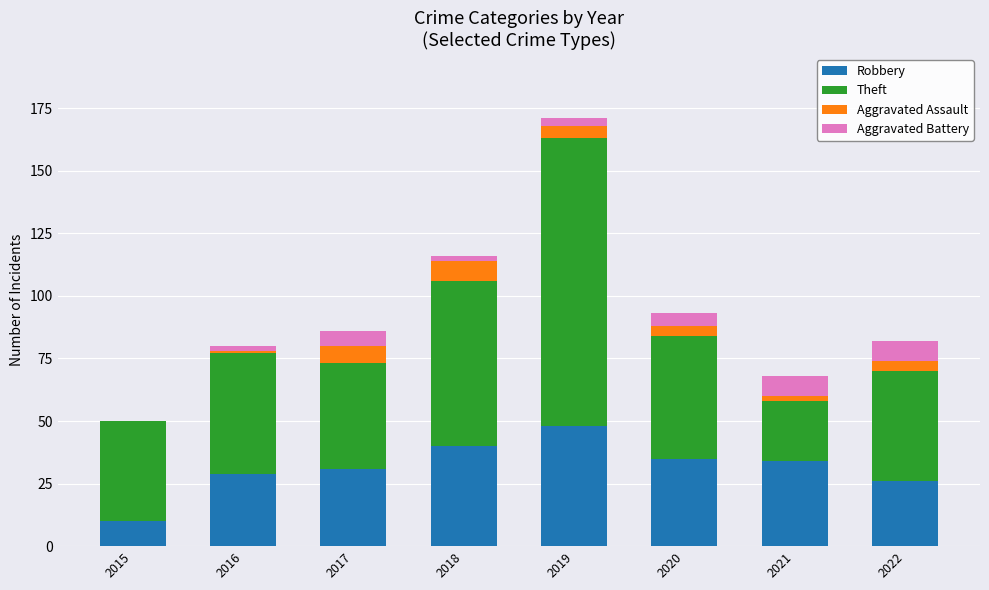

True or false: Robbery has a value of 11 at 2017.

False